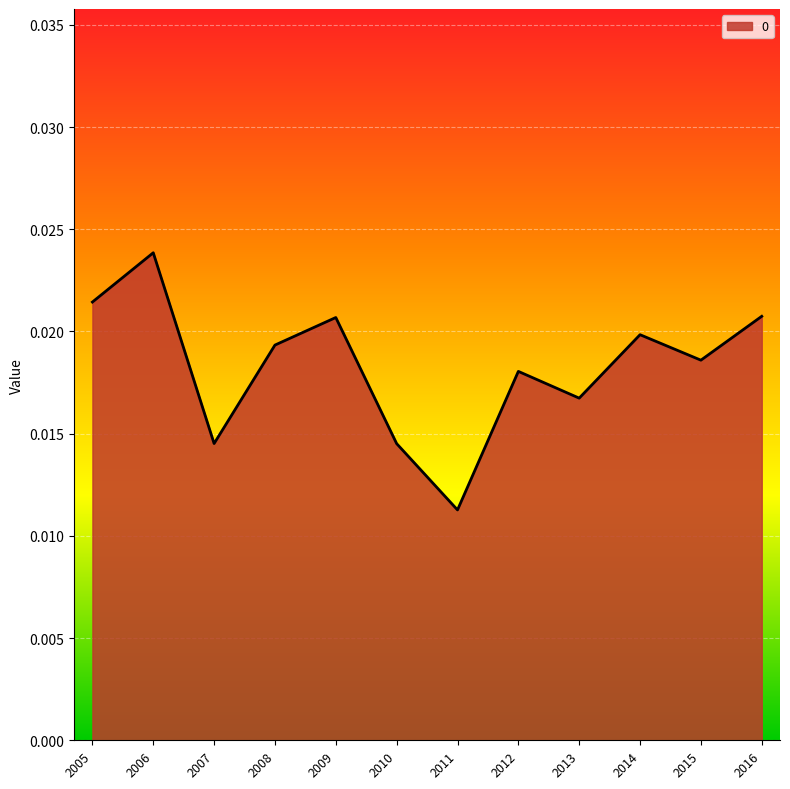

At which label is the value closest to 0?

2011